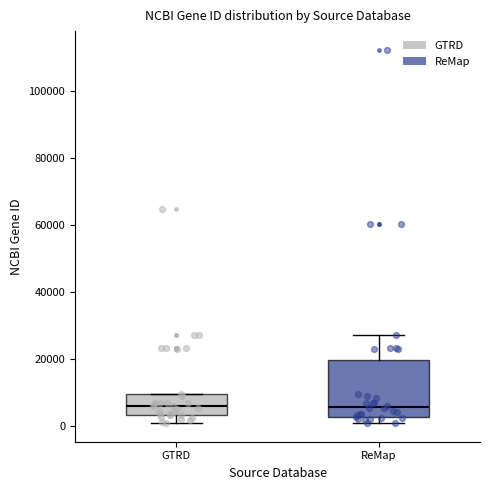

Reading left to right, read every box against the y-axis: the position of its median line, the range the box covers, and the ends of its whiskers. The values are not printed on the chart, so give them approximately, as read against the axis.

GTRD: median 6000, box 4000 to 10000, whiskers 2000 to 10000
ReMap: median 6000, box 2000 to 20000, whiskers 0 to 28000